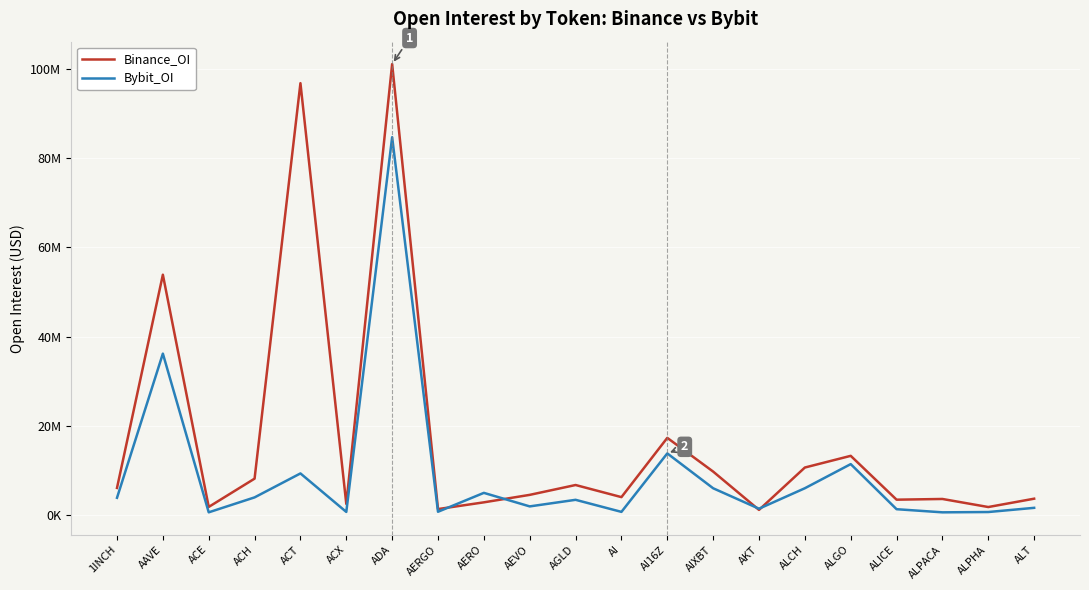

The value of Bybit_OI at AI is 393207. True or false?

False